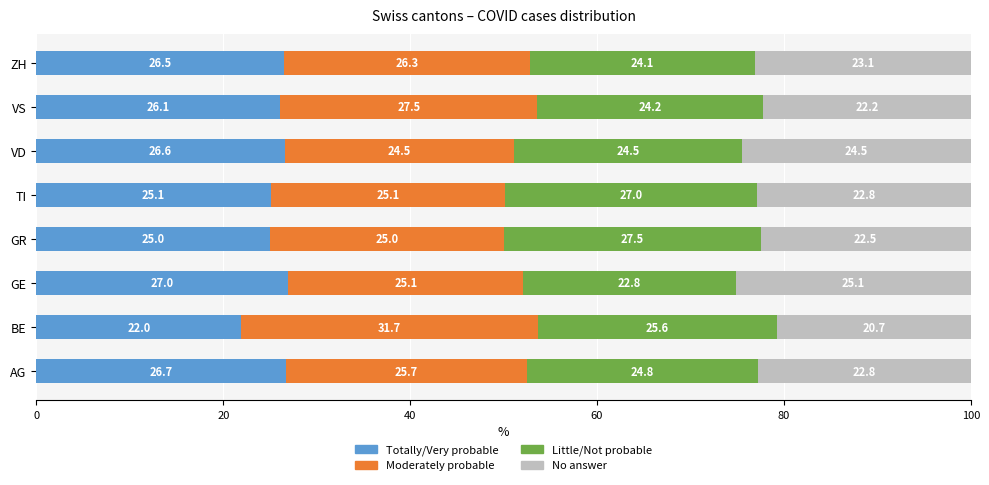

What is the total value across all series at AG?

100.0